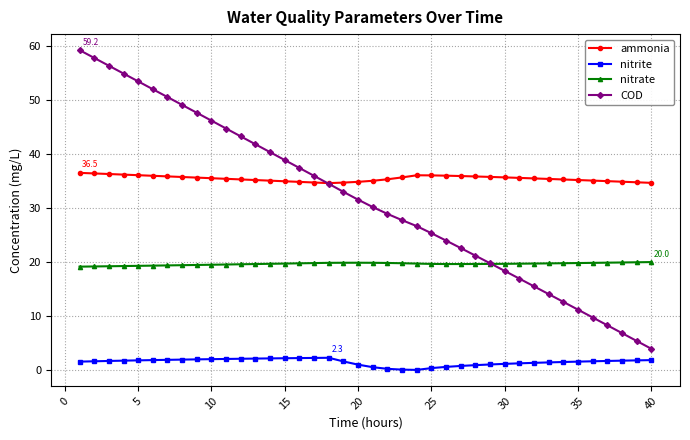

Is this an area chart (filled region under the line)?

No